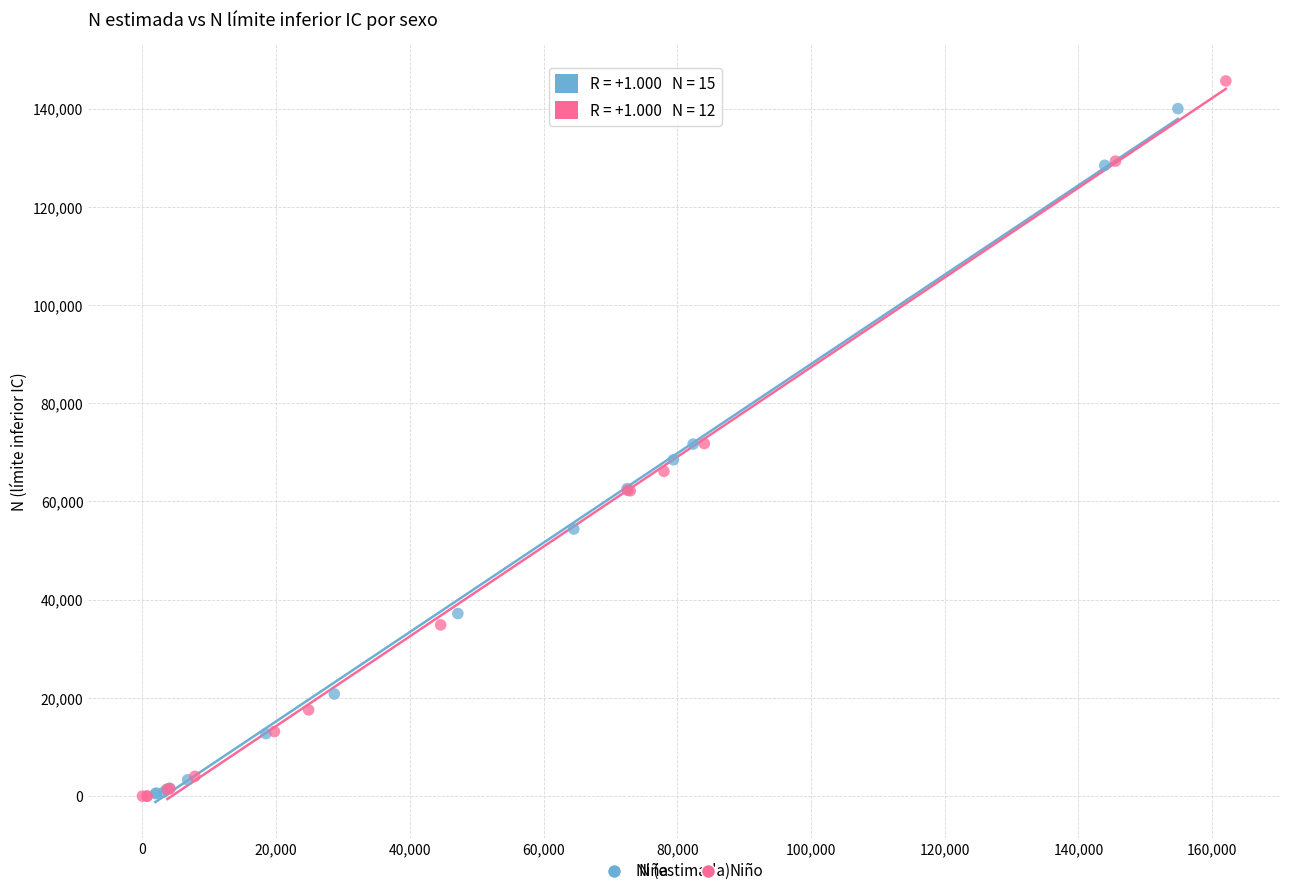

Which series has the widest spread of Y values?

Niño